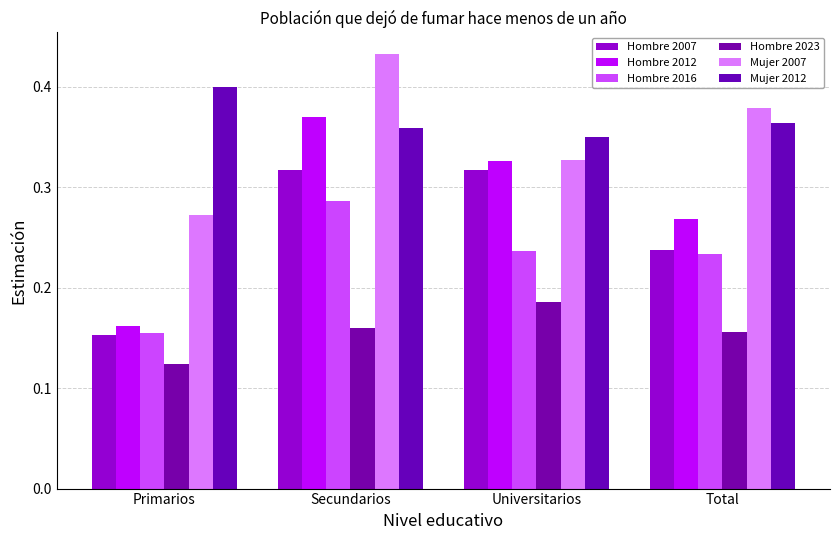

Does the chart contain any negative values?

No